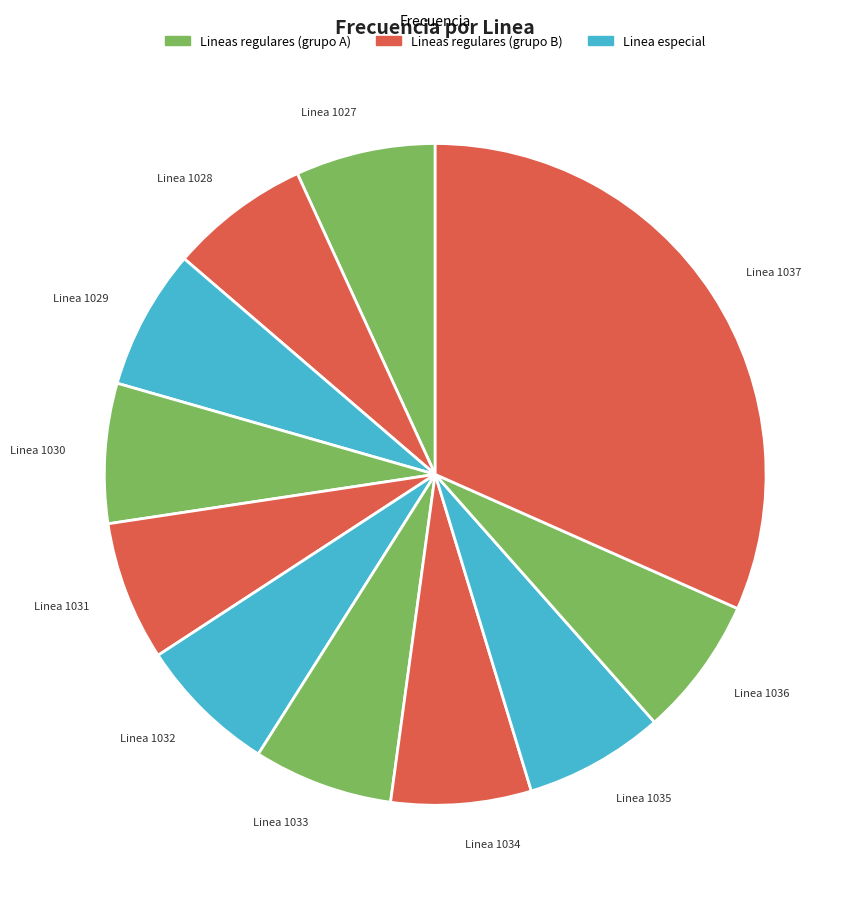

Which slice is the largest?

Linea 1037